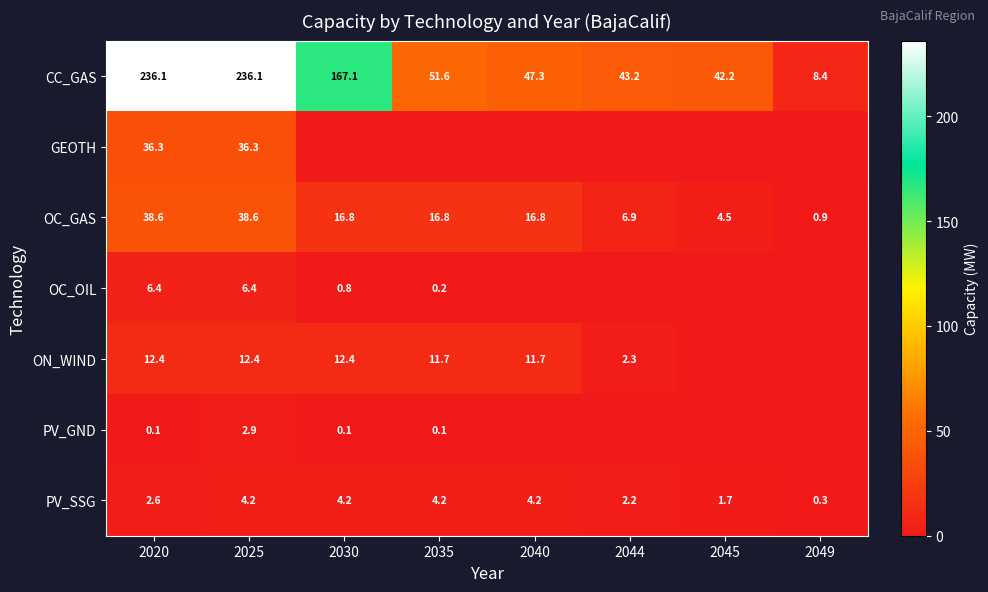

The CC_GAS series shows 47.3 at 2040. True or false?

True